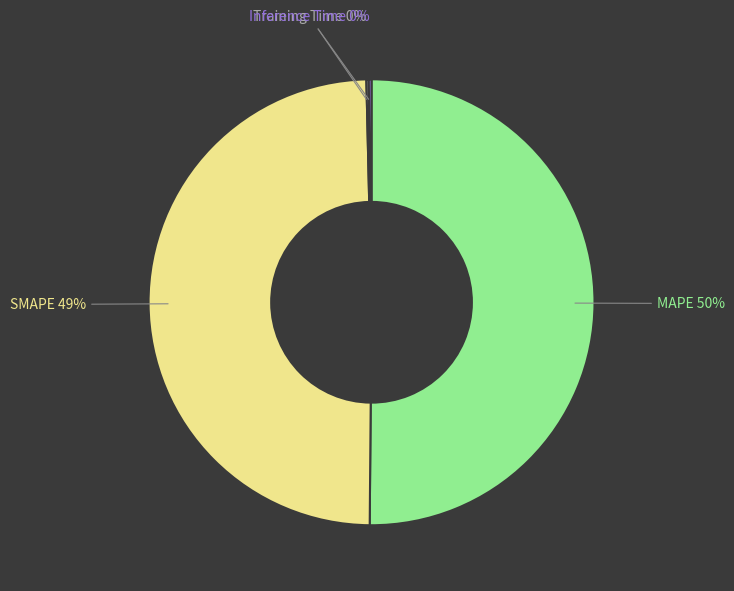

Which category has the biggest portion of the pie?

MAPE